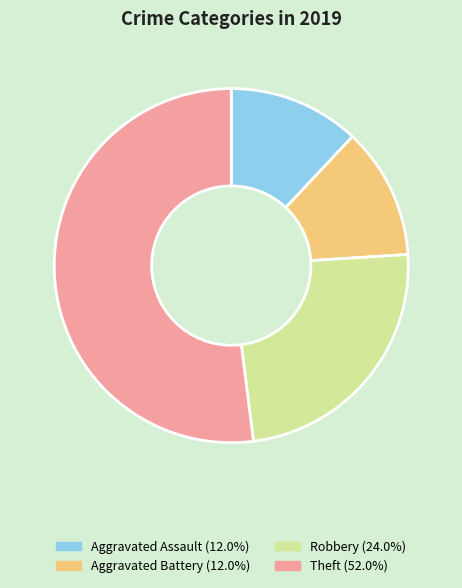

Which category has the biggest portion of the pie?

Theft